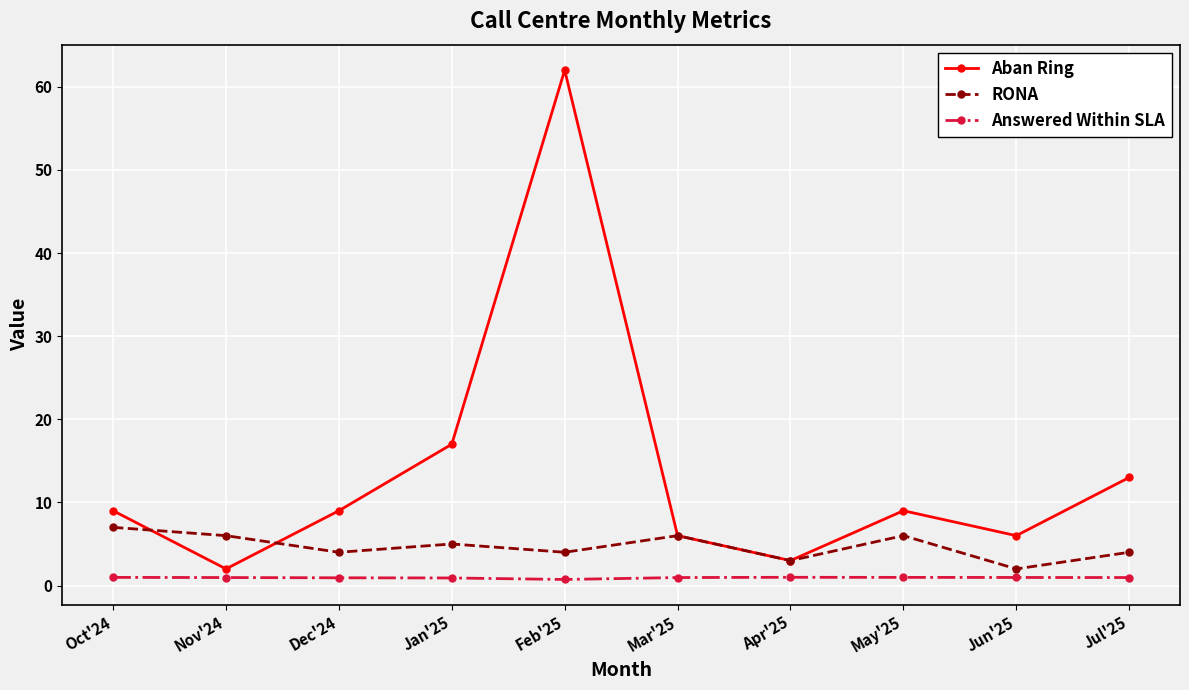

How many distinct data groups are displayed?

3